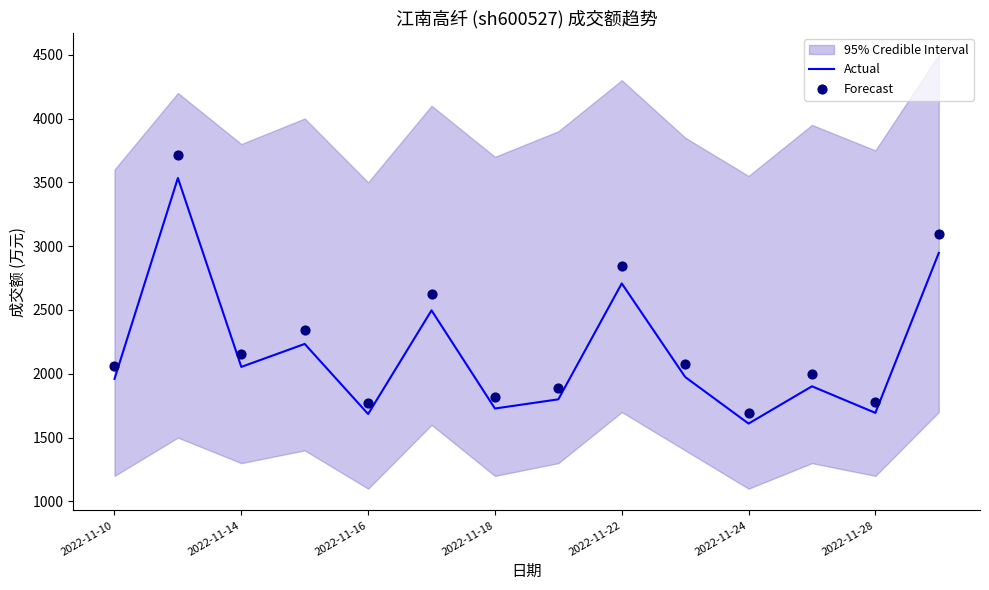

Which series has the largest Y range (max minus min)?

Forecast